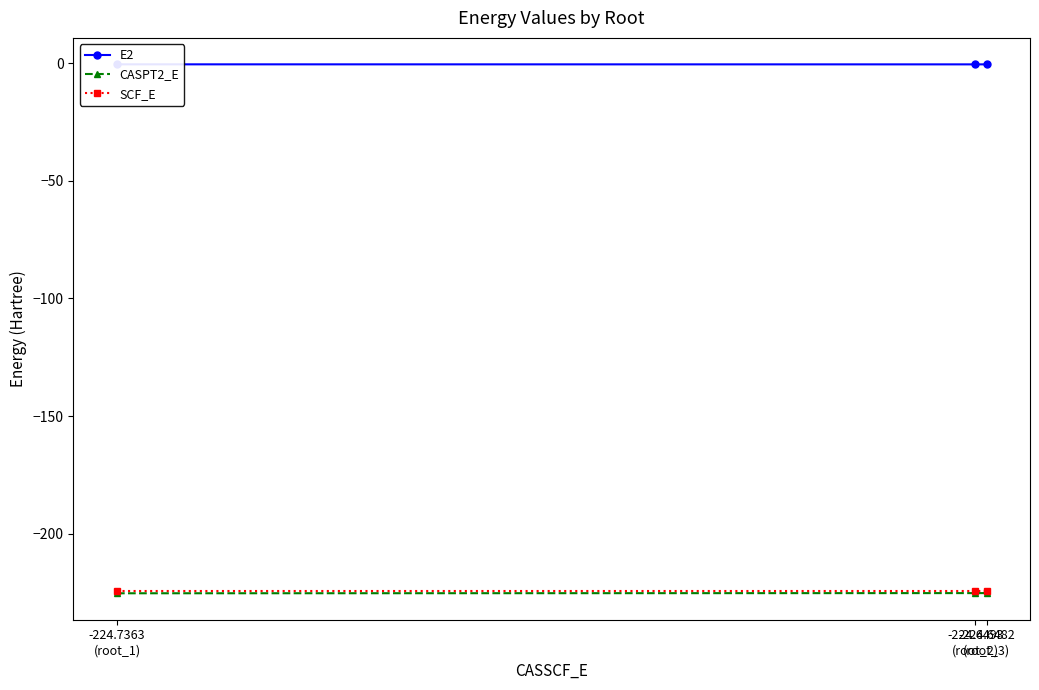

Is it true that SCF_E equals -224.5 at -224.7363
(root_1)?

True